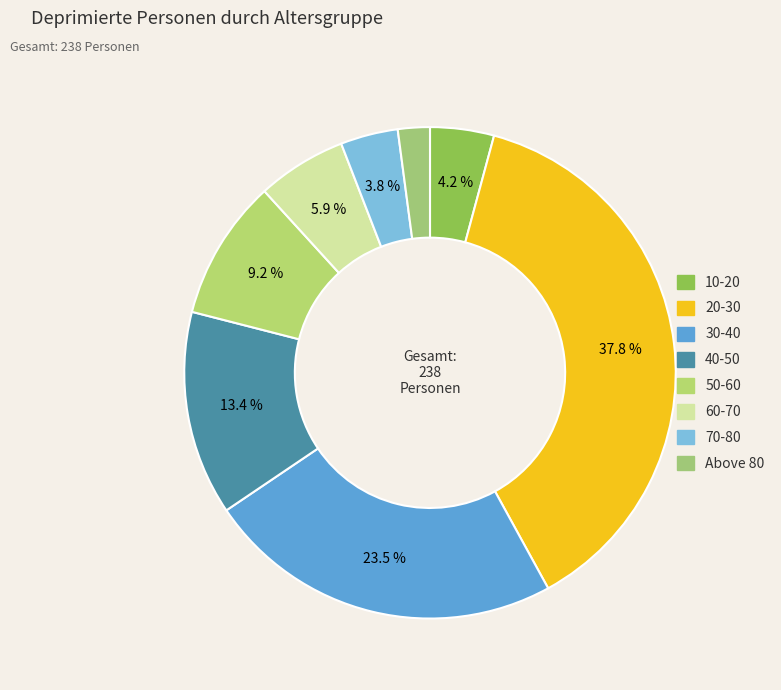

To the nearest percent, what percentage of the pie is 50-60?

9%